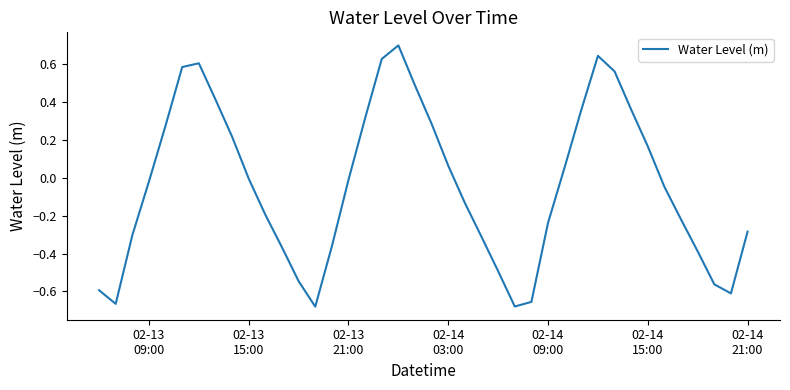

What is the greatest value displayed?

0.7